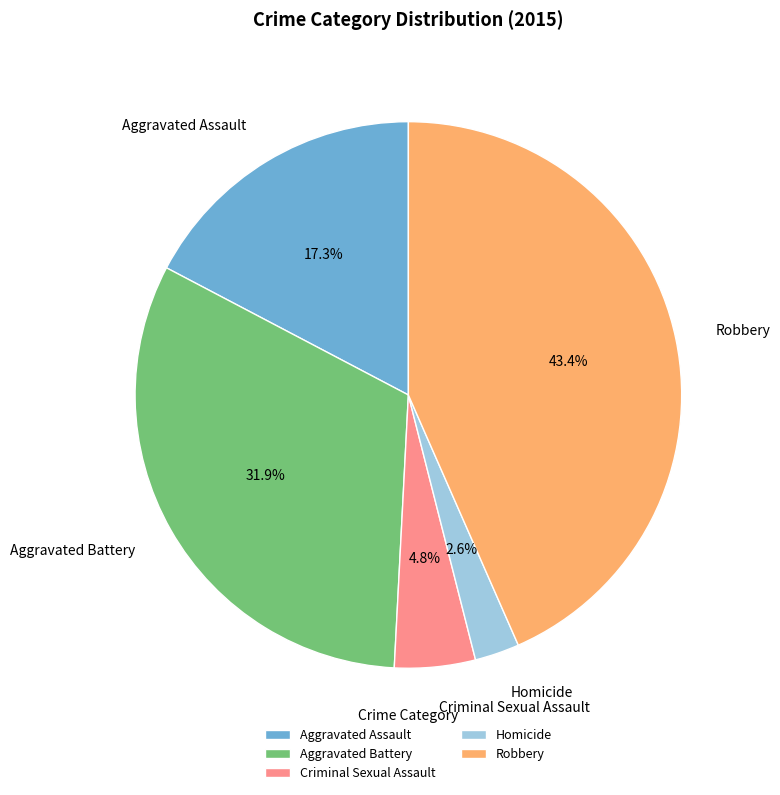

What is the smallest slice in the pie chart?

Homicide